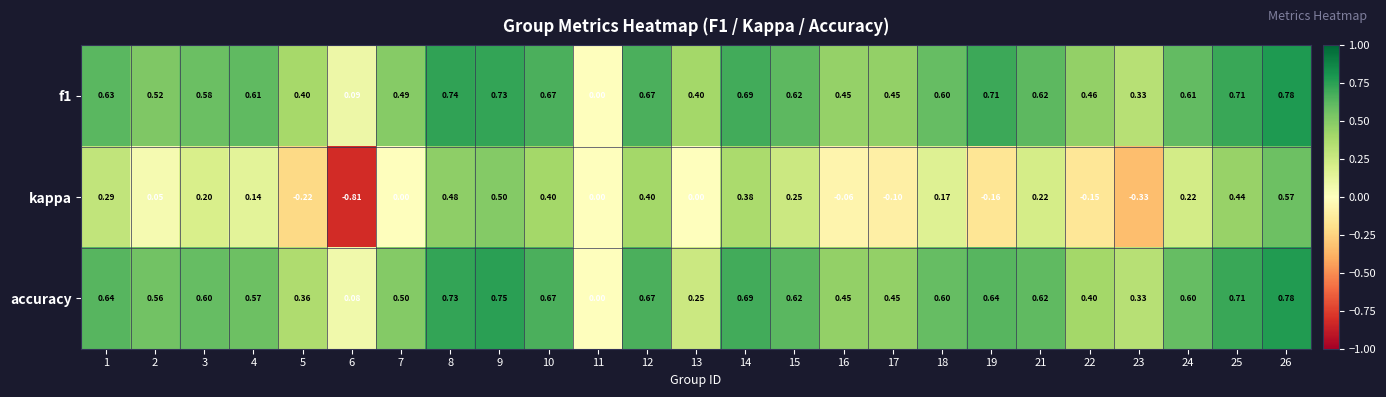

Which series has the widest spread of values?

kappa